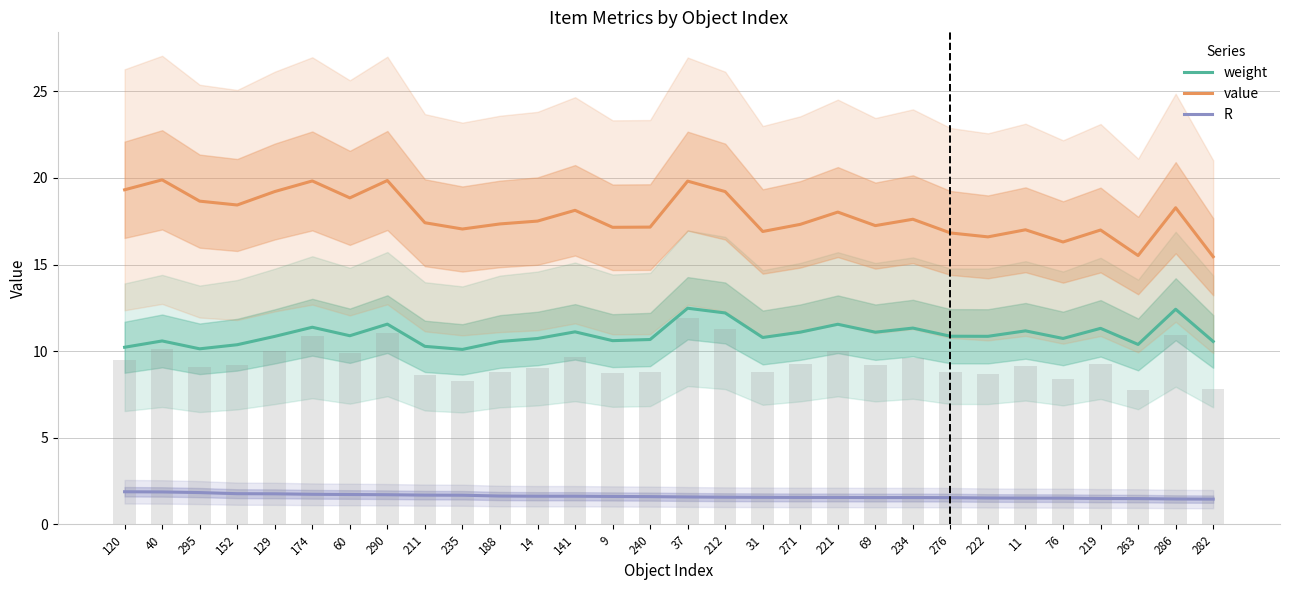

The value of R at 235 is 1.7. True or false?

True